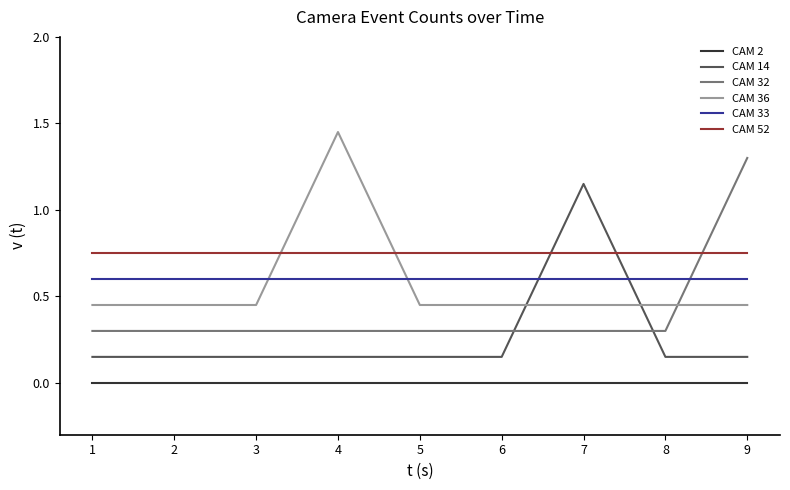

At which category does the chart reach its peak across all series?

4